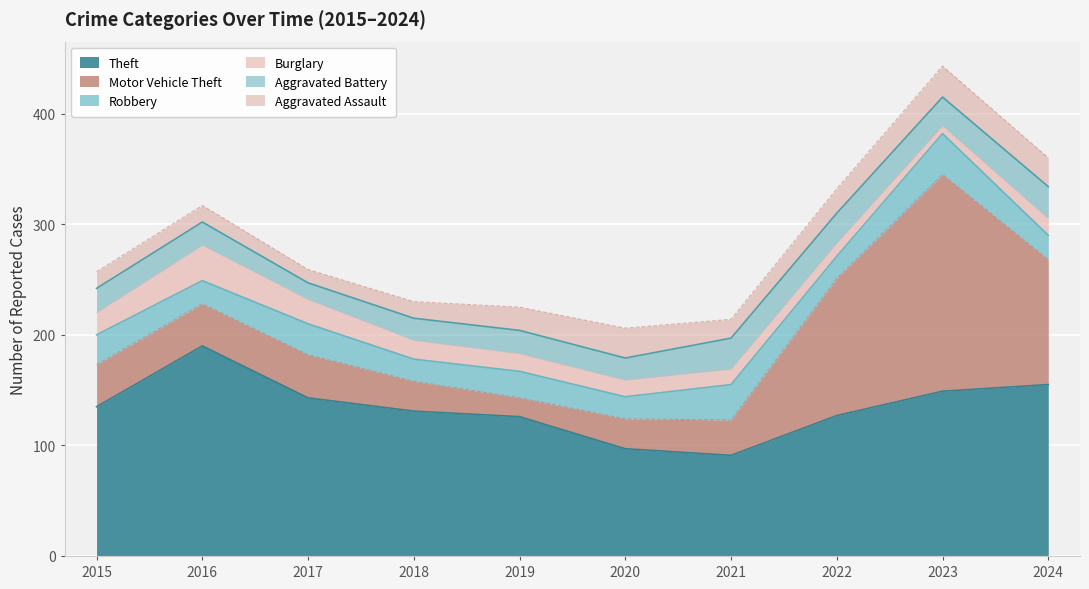

Where does the Aggravated Assault series first go above 21?

2020